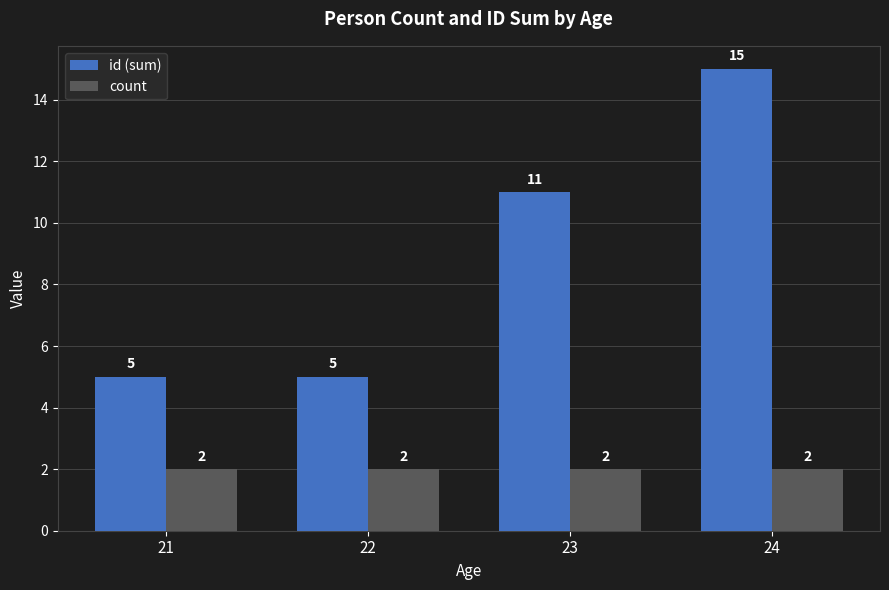

Between 21 and 23, which series saw the biggest shift?

id (sum)